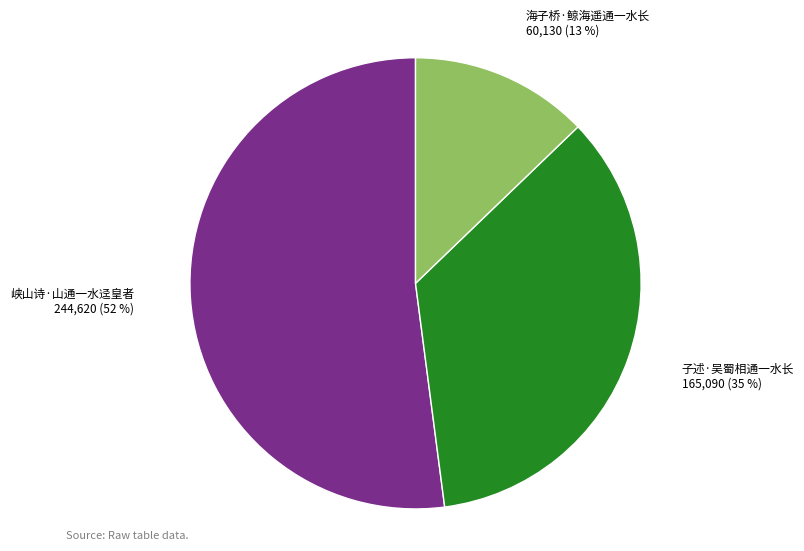

To the nearest percent, what is the average slice percentage?

33%